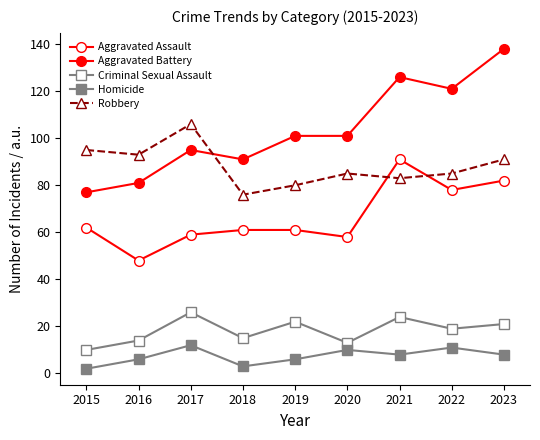

At which category does Aggravated Battery reach its first local peak?

2017